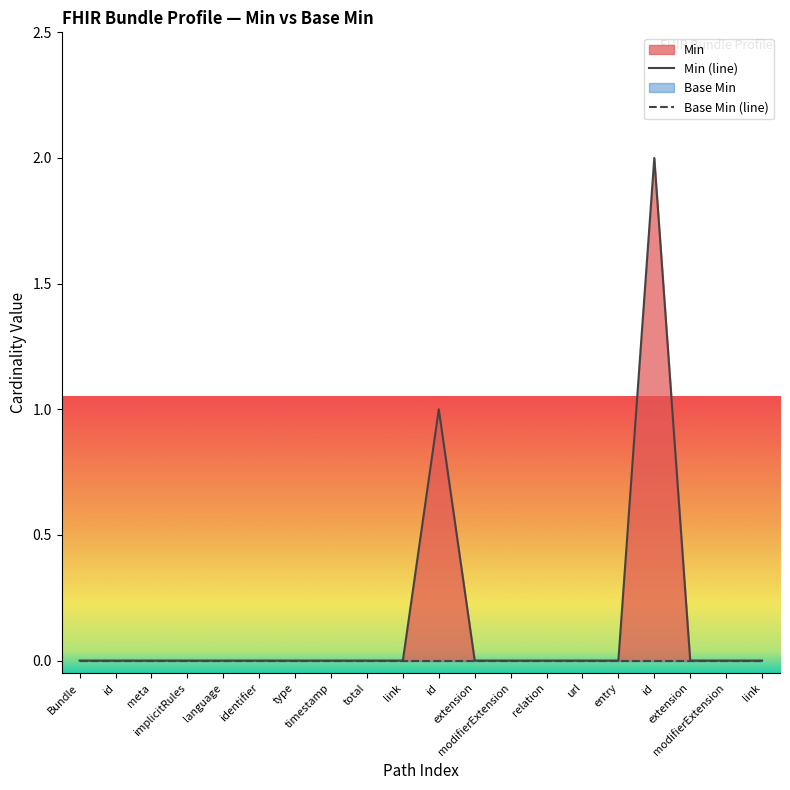

Rank the series by their average value, from highest to lowest.

Min (line), Base Min (line)